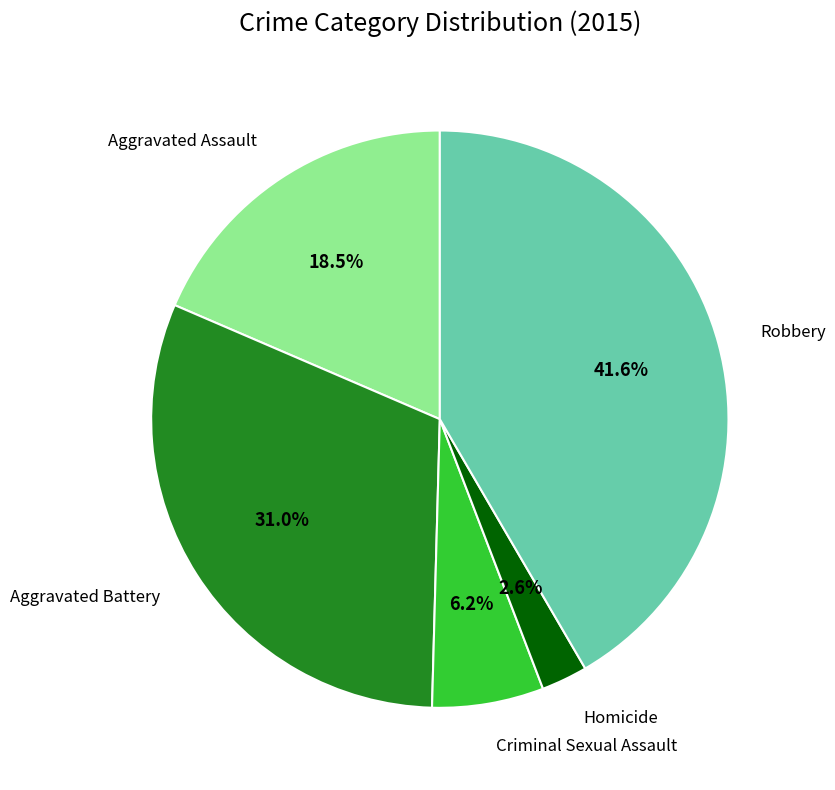

To the nearest percent, what is the difference between the Aggravated Assault and Homicide slice percentages?

16%